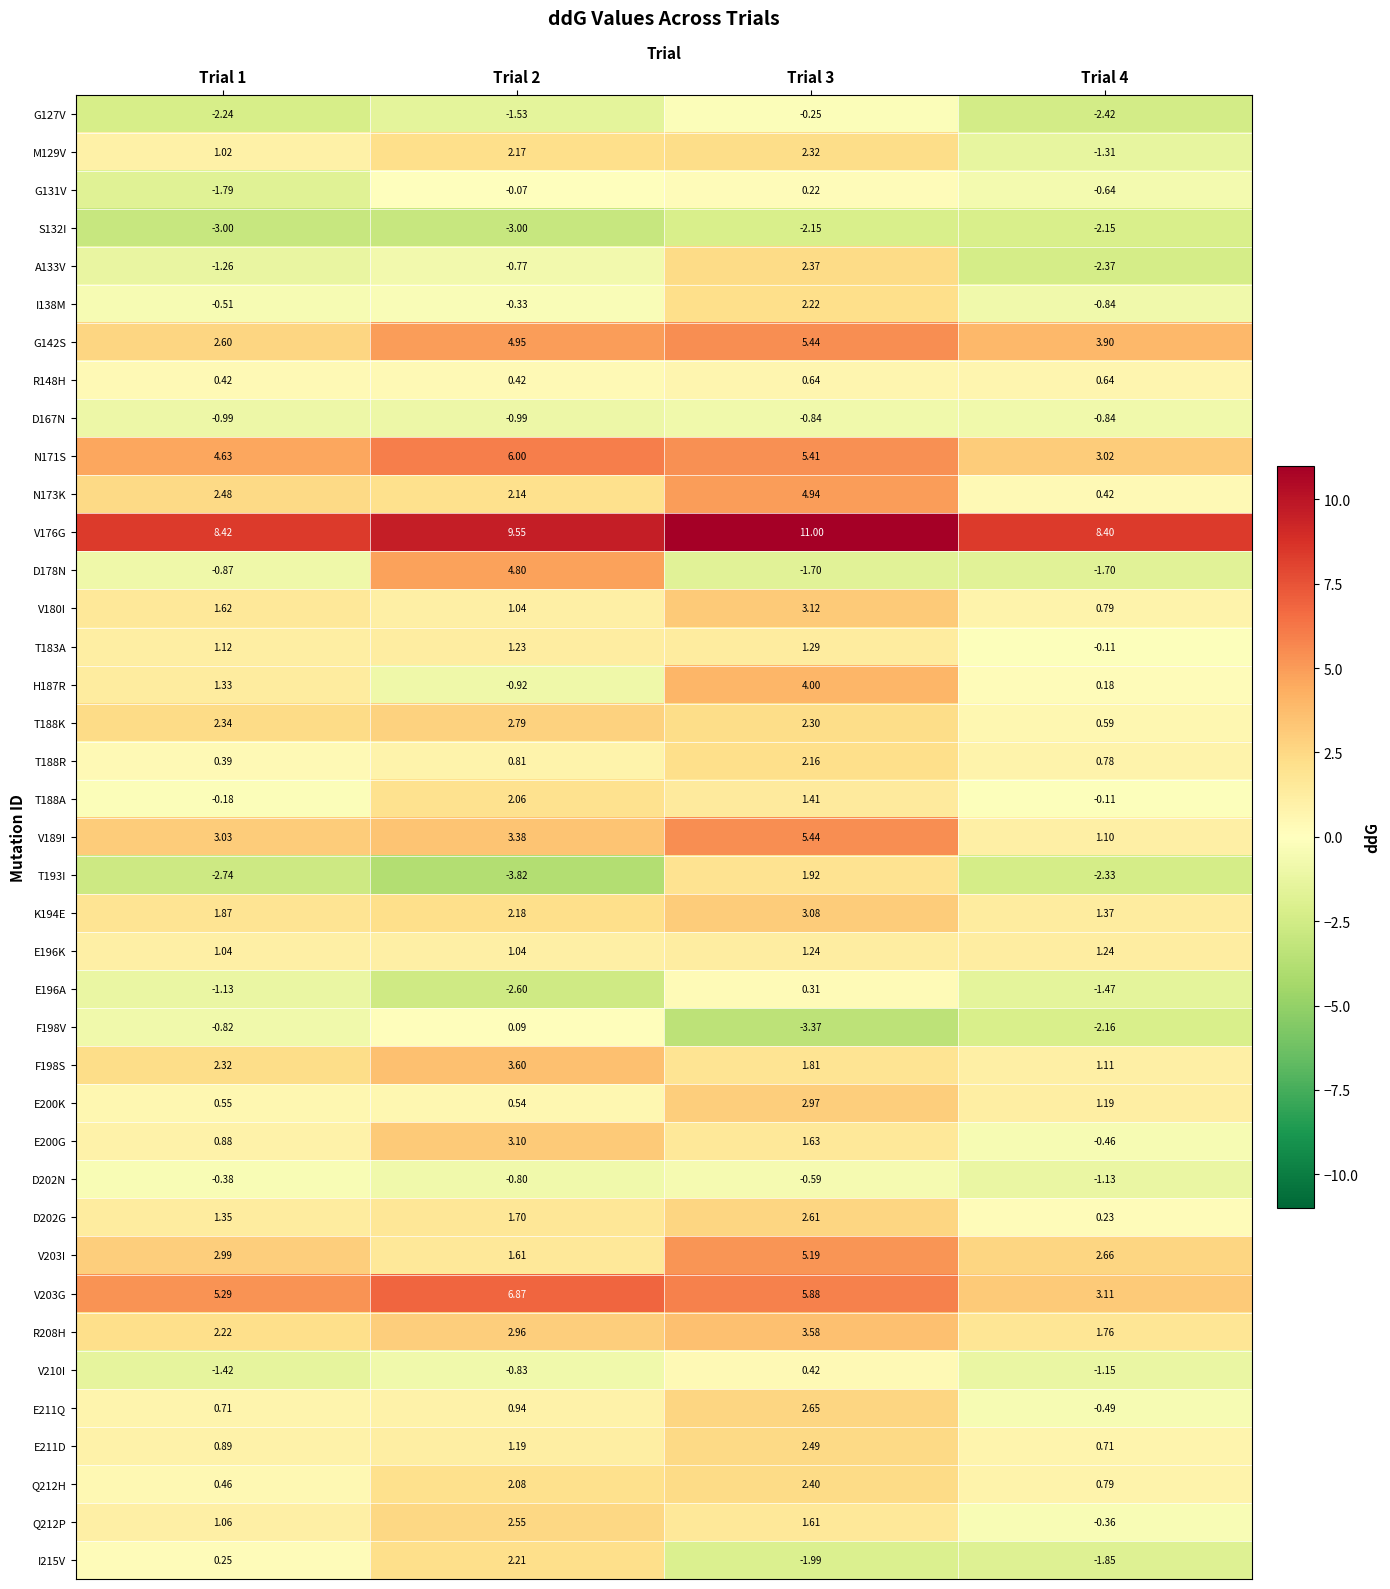

What is the difference between the highest and lowest values at Trial 2?

13.4